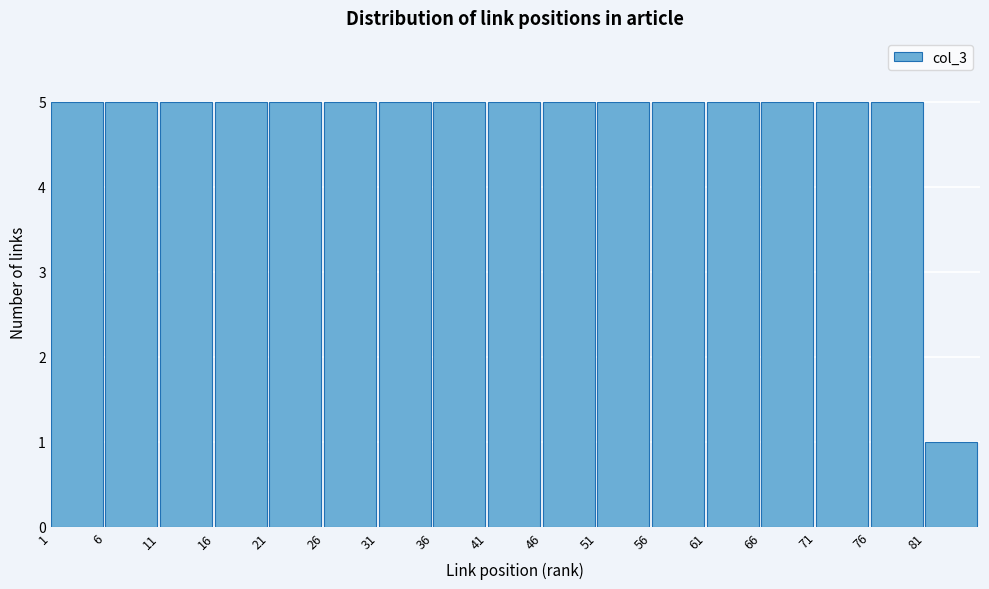

Reading left to right, transcribe this chart: for each bar, give the range it covers on the x-axis and its height. The values are not printed on the chart, so give them approximately, as read against the axis.

1 to 6: 5
6 to 11: 5
11 to 16: 5
16 to 21: 5
21 to 26: 5
26 to 31: 5
31 to 36: 5
36 to 41: 5
41 to 46: 5
46 to 51: 5
51 to 56: 5
56 to 61: 5
61 to 66: 5
66 to 71: 5
71 to 76: 5
76 to 81: 5
81 to 86: 1